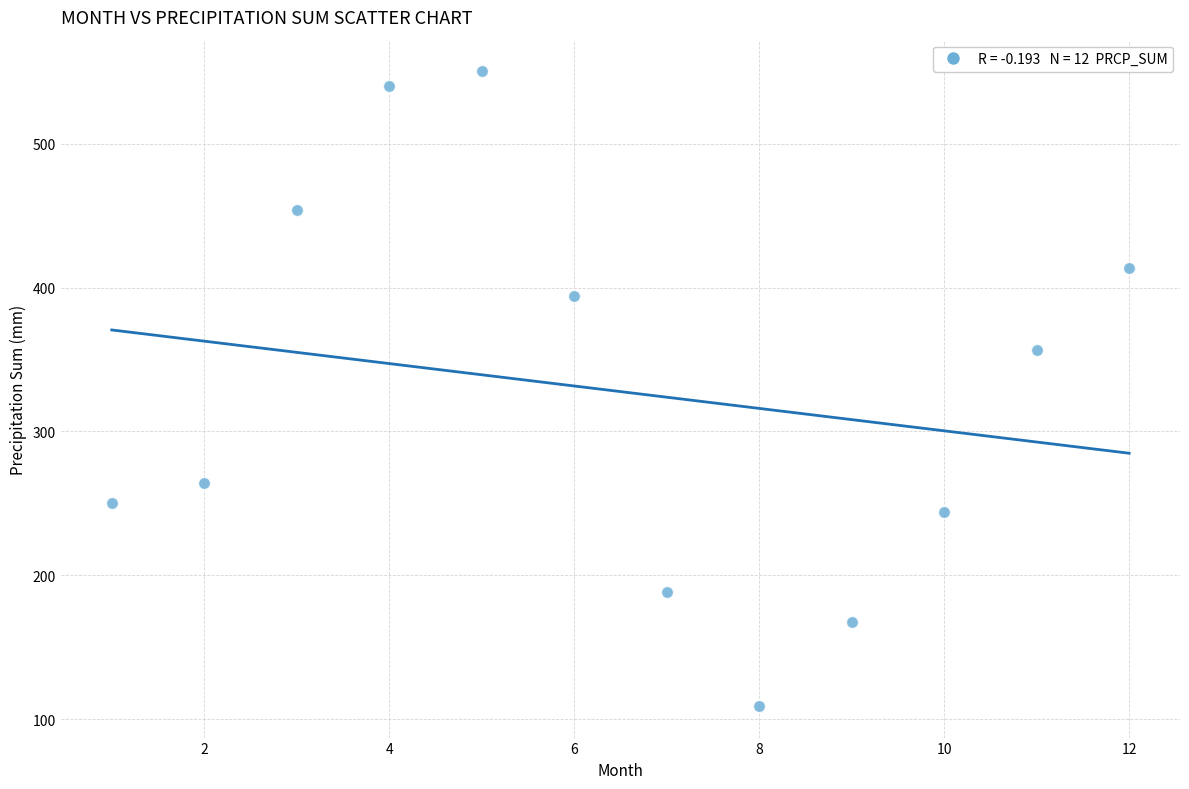

What is the average X value?

6.5